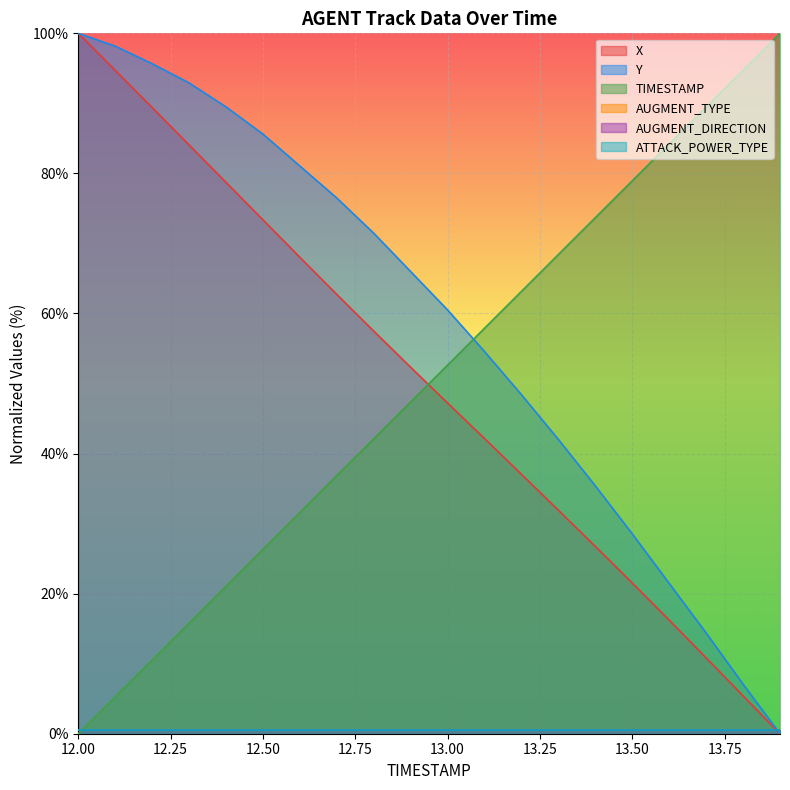

Where do TIMESTAMP and Y first cross each other?

13.0 and 13.1